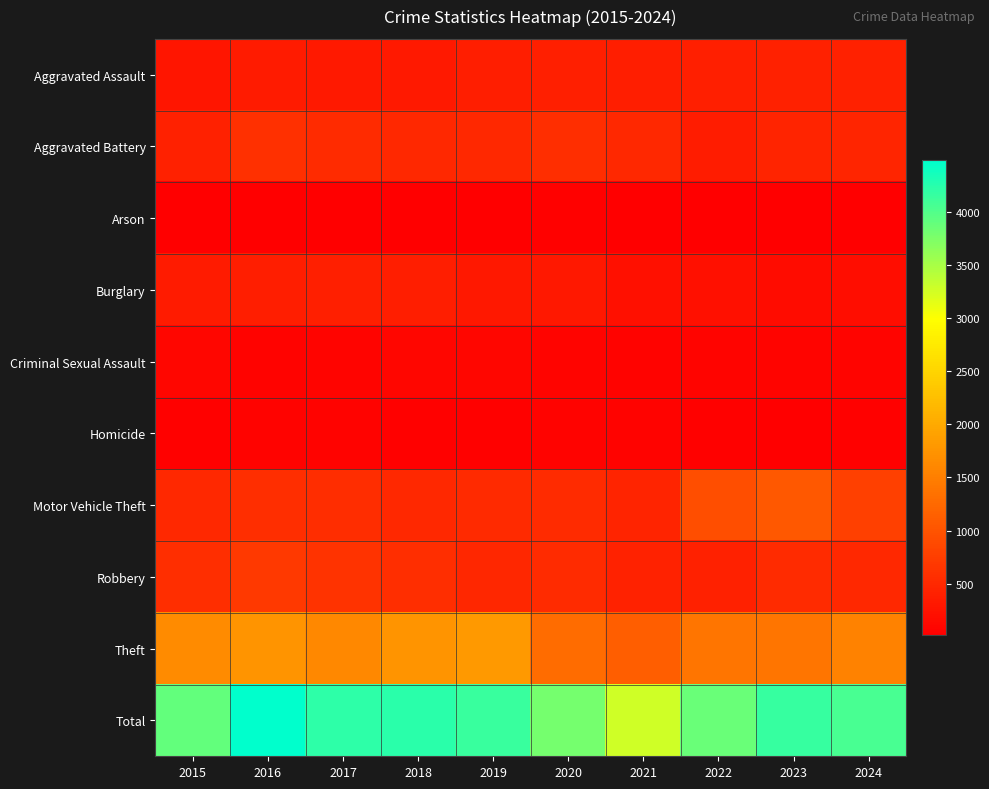

What is the total value across all series at 2016?

8962